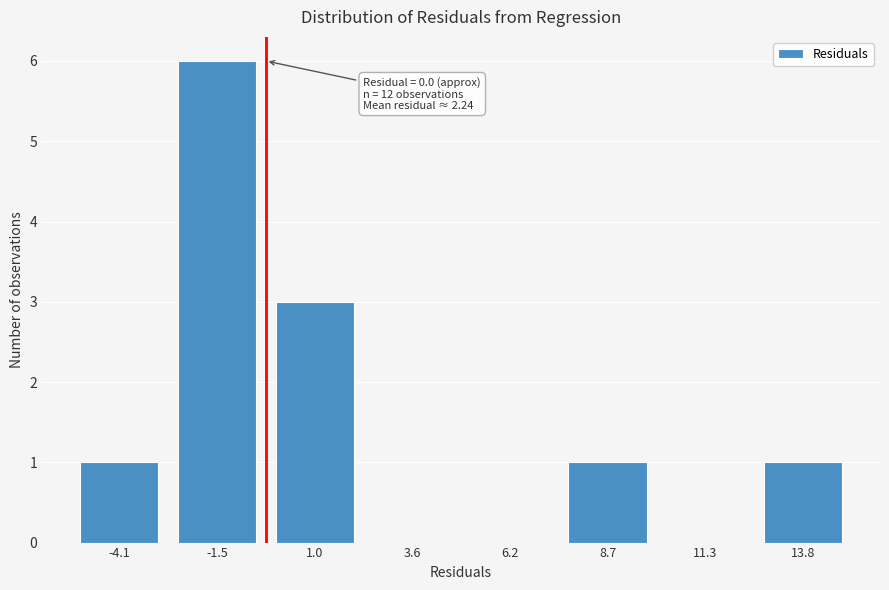

Reading left to right, what are all the values shown in this chart?

-4.1=1	-1.5=6	1.0=3	3.6=0	6.2=0	8.7=1	11.3=0	13.8=1